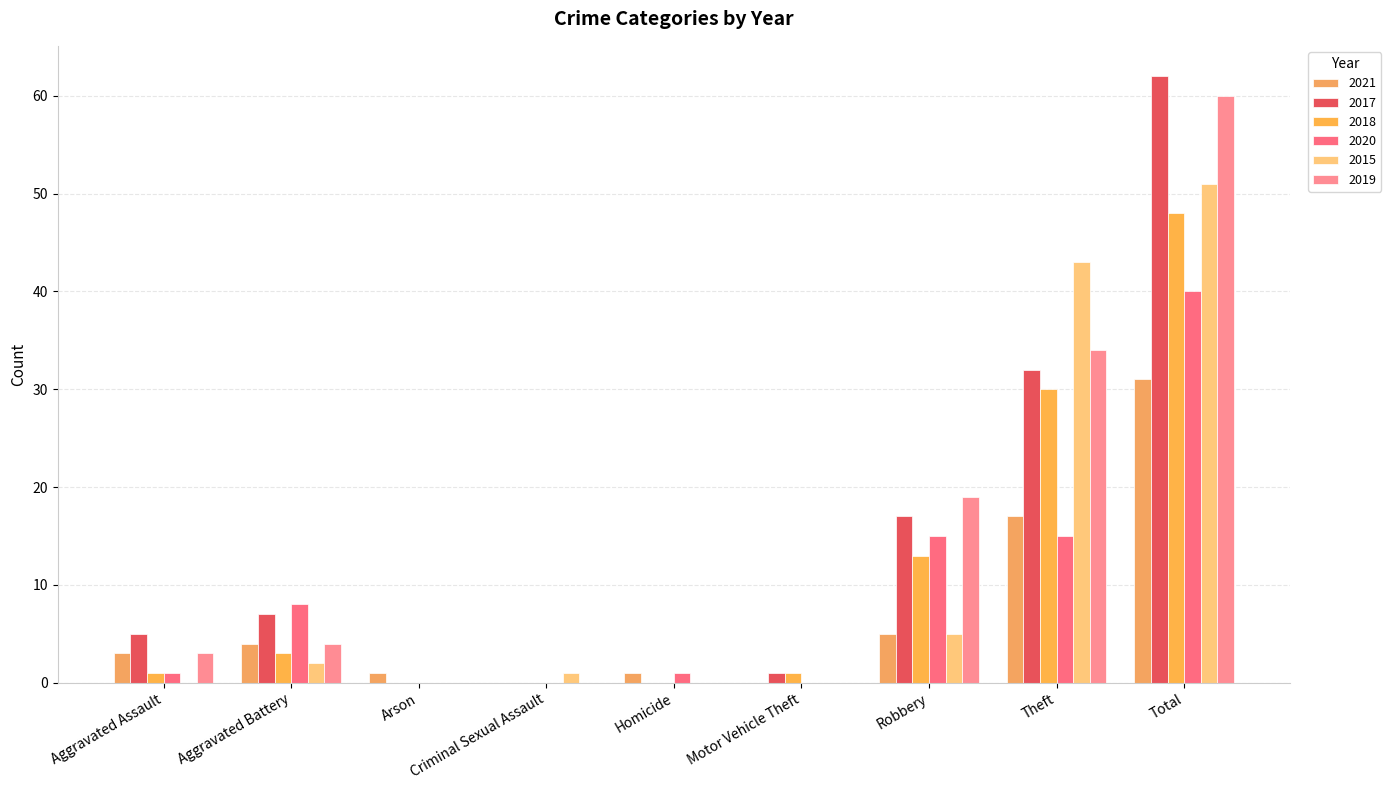

What is the value of the 2020 bar at the 7th from the left?

15